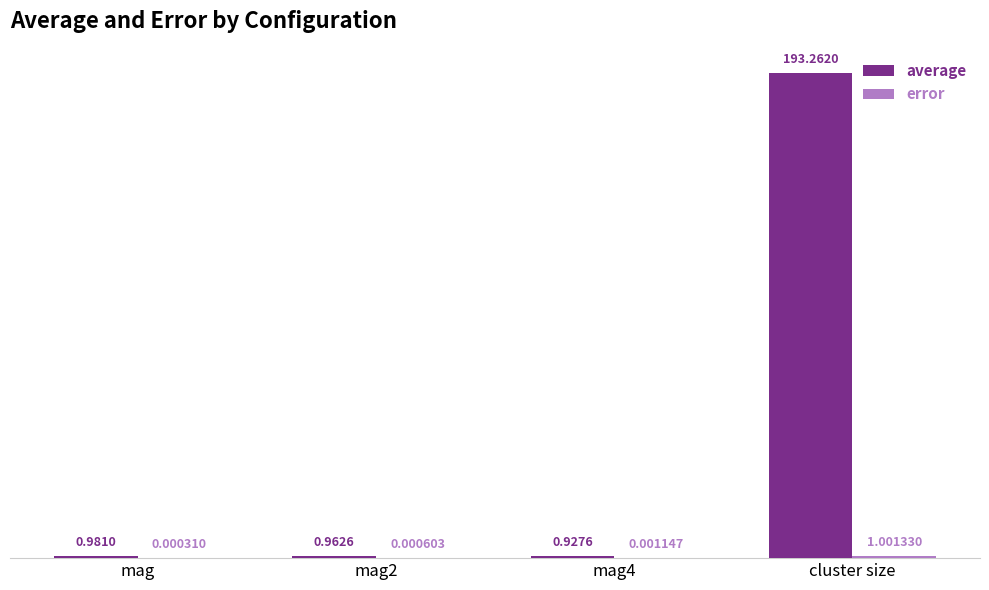

Which series has the largest total across all categories?

average